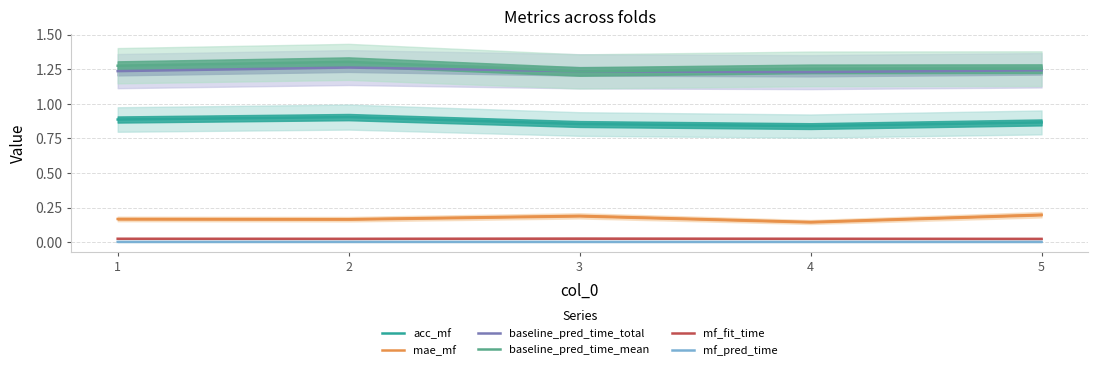

Reading left to right, extract all data points from this chart.

acc_mf: 0.9	0.9	0.9	0.8	0.9
mae_mf: 0.2	0.2	0.2	0.1	0.2
baseline_pred_time_total: 1.2	1.3	1.2	1.2	1.2
baseline_pred_time_mean: 1.3	1.3	1.2	1.3	1.3
mf_fit_time: 0.0	0.0	0.0	0.0	0.0
mf_pred_time: 0.0	0.0	0.0	0.0	0.0